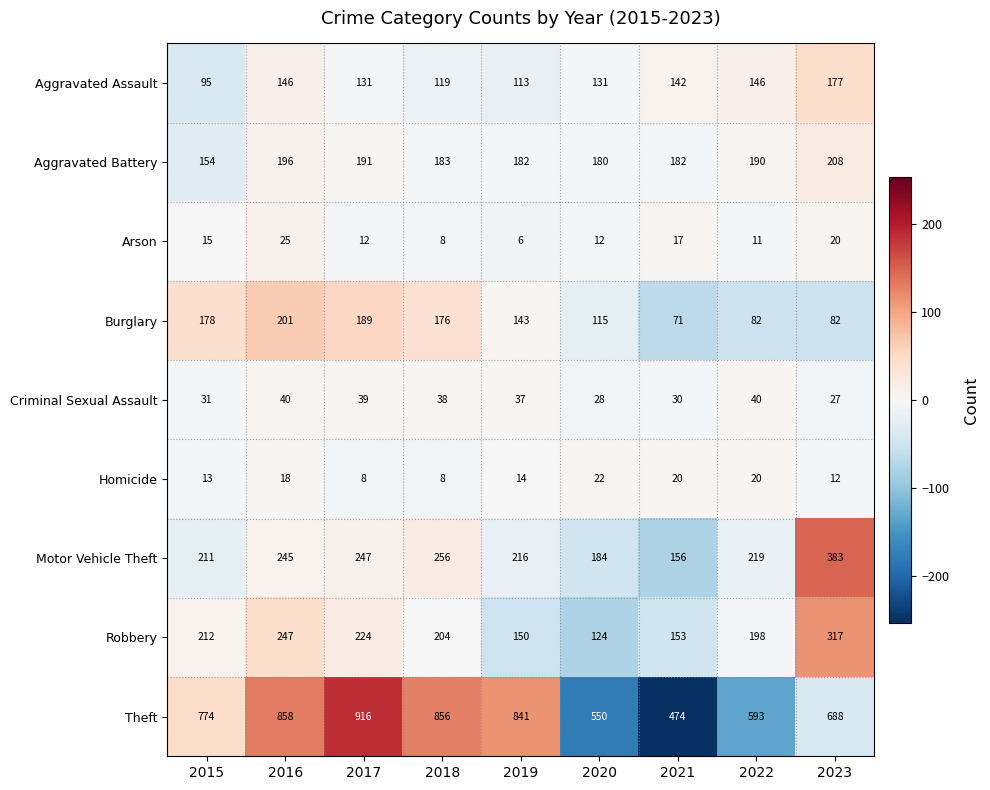

What is the spread (max minus min) of values at 2023?

676